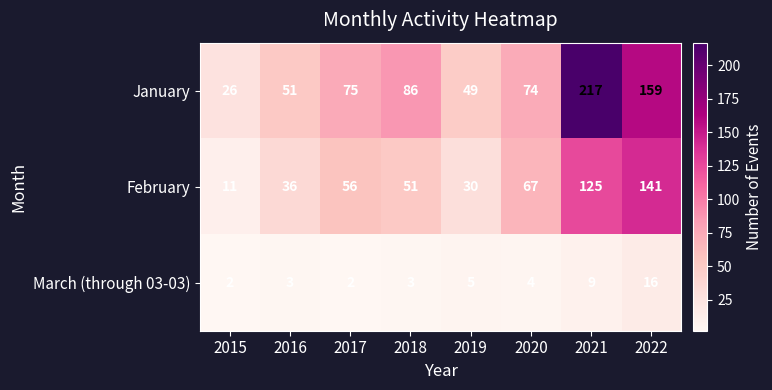

How many series are shown in this chart?

3